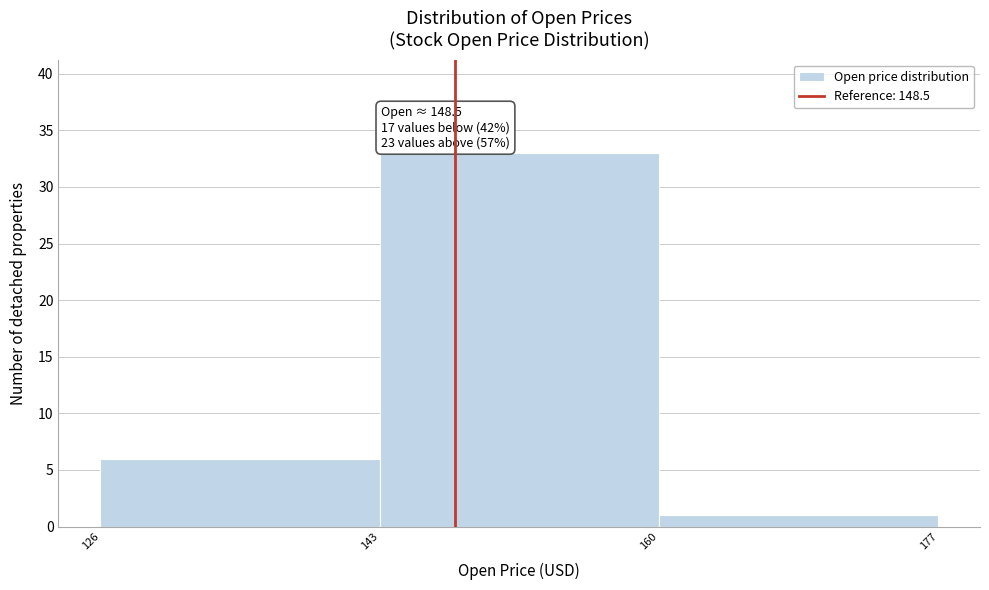

Reading right to left, transcribe all the data shown in this chart.

160=1	143=33	126=6